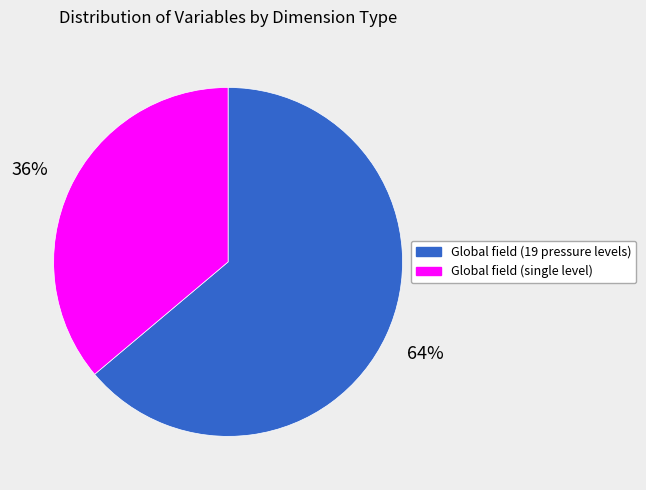

Rank the categories by value from highest to lowest.

Global field (19 pressure levels), Global field (single level)